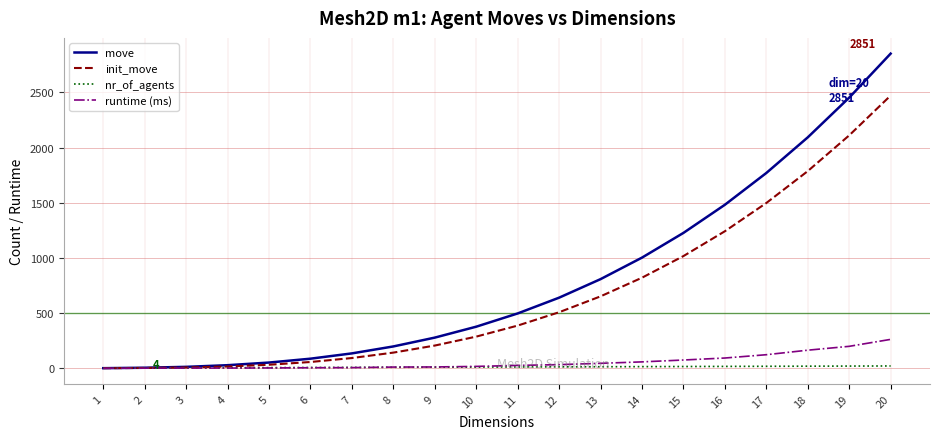

Which series has the widest spread of values?

move